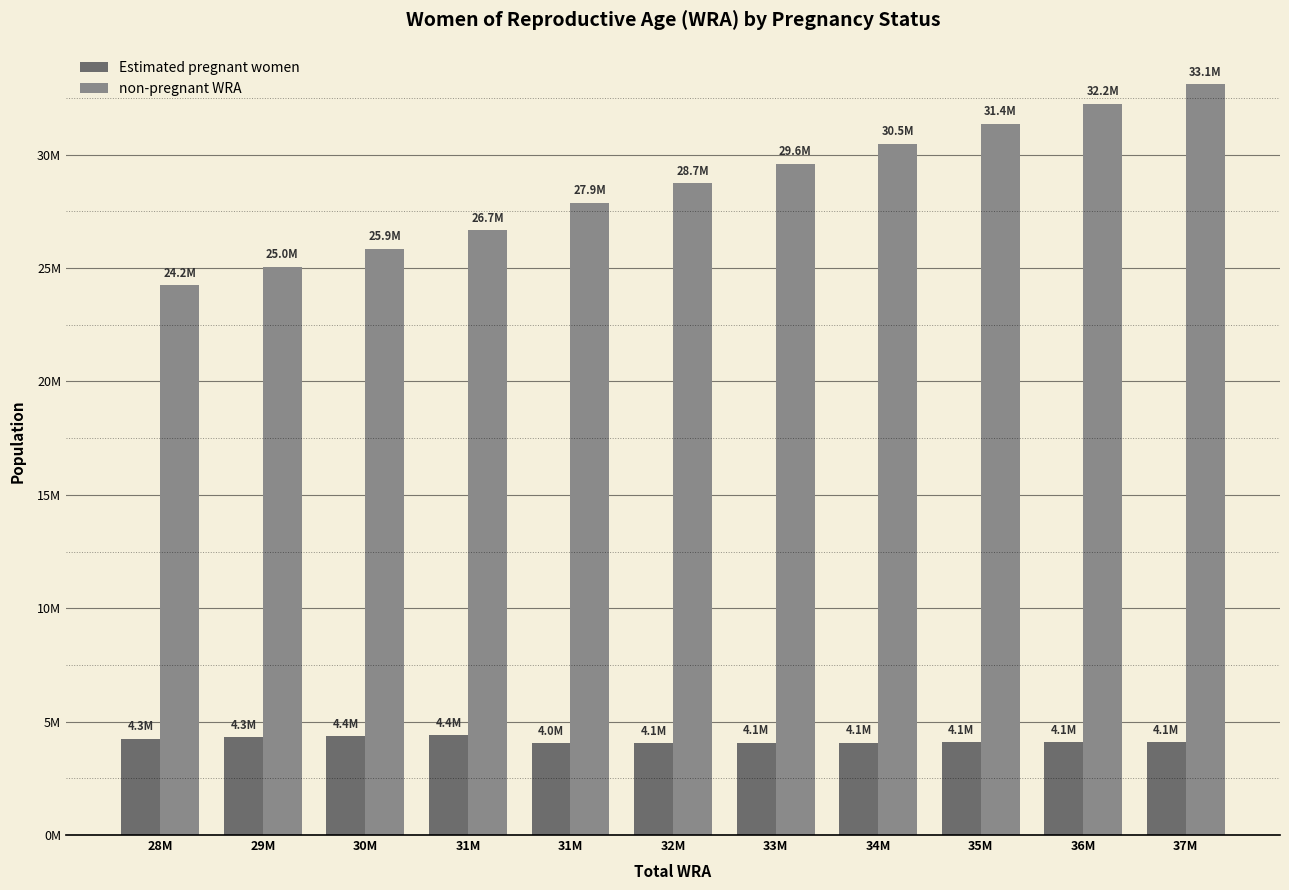

Reading right to left, extract all data points from this chart.

Estimated pregnant women: 37M=4091872.0	36M=4090564.5	35M=4086157.3	34M=4078679.7	33M=4068163.3	32M=4054674.2	31M=4043016.7	31M=4396765.5	30M=4353684.9	29M=4311954.7	28M=4253542.9
non-pregnant WRA: 37M=33096128.0	36M=32228435.5	35M=31350842.7	34M=30469320.3	33M=29592836.7	32M=28735325.8	31M=27875983.3	31M=26664234.5	30M=25856315.1	29M=25041045.3	28M=24233457.1